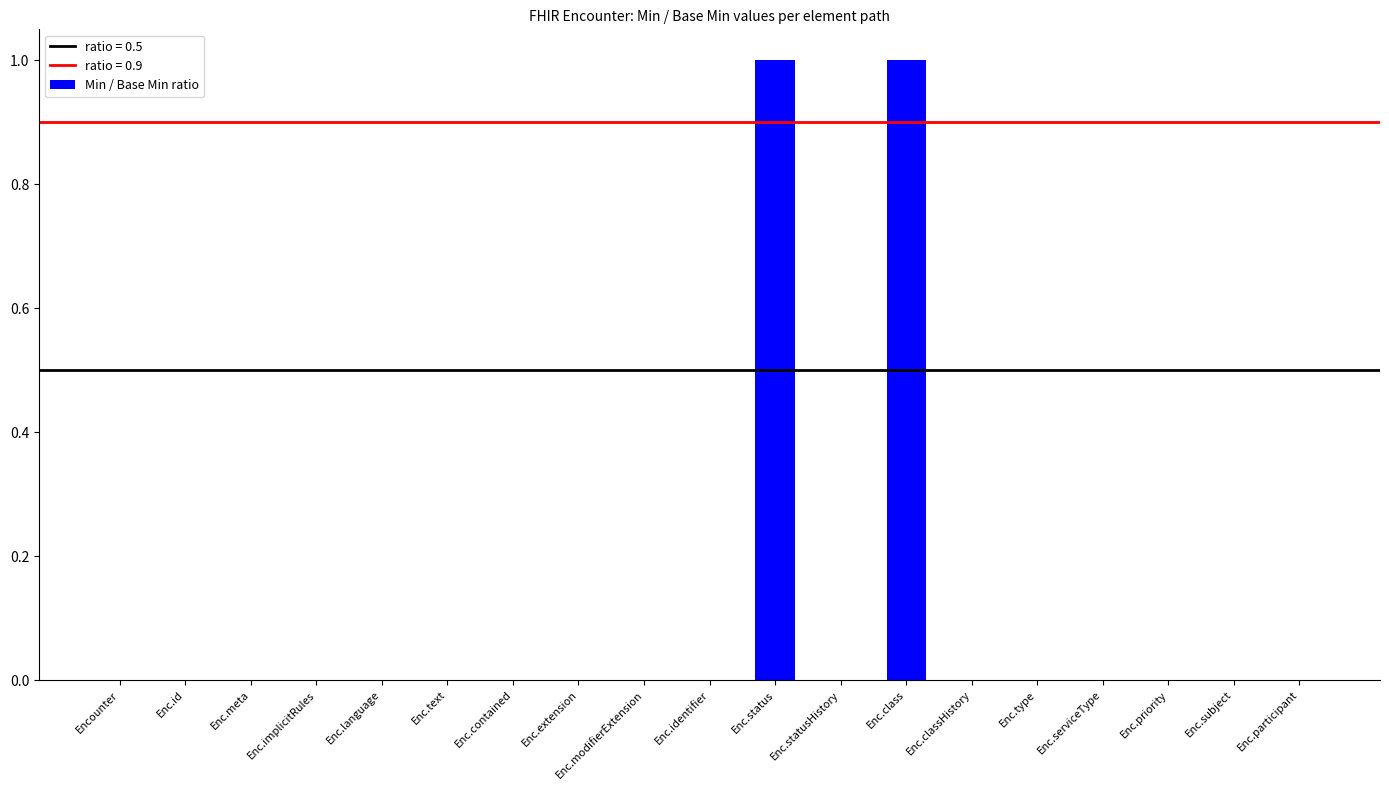

Is it true that the value at Enc.classHistory is -1?

False